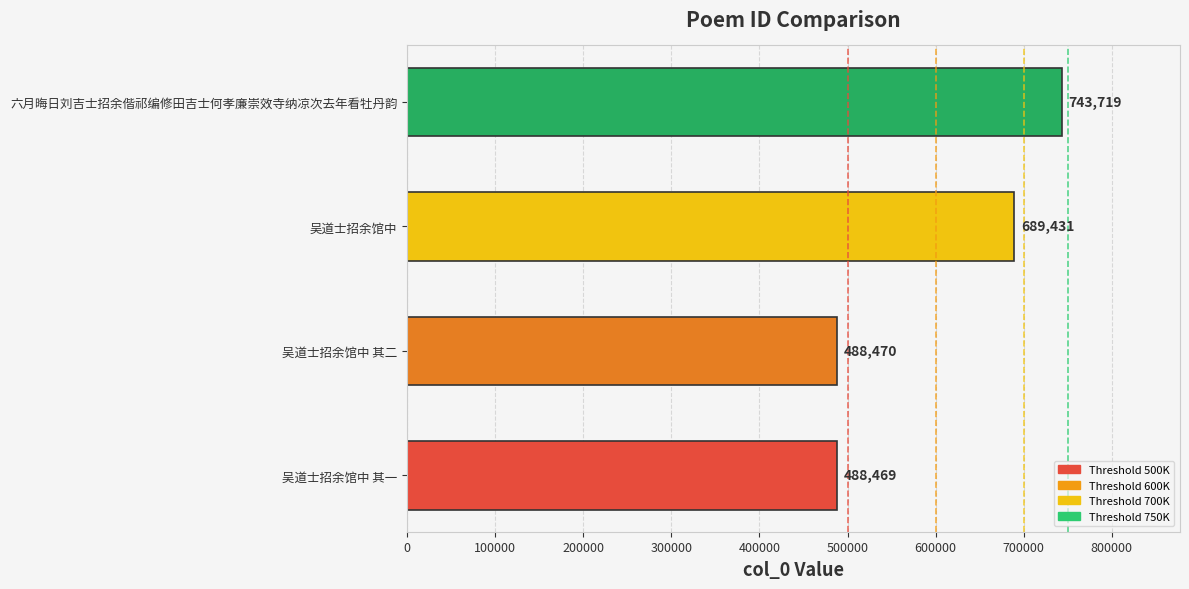

The chart shows a value of 488470 at 吴道士招余馆中 其二. True or false?

True